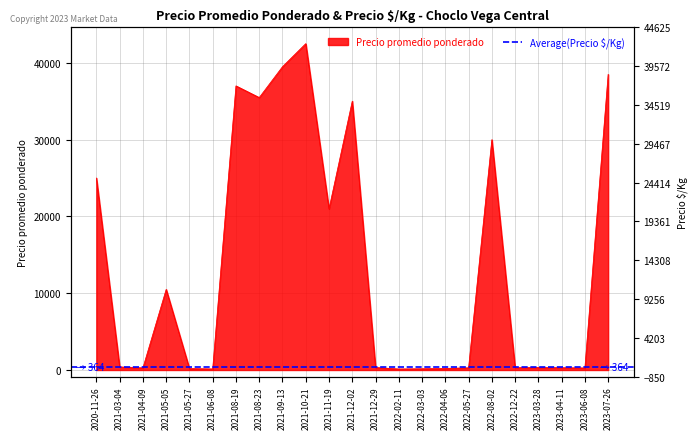

At which category does the data reach its first local valley?

2021-04-09